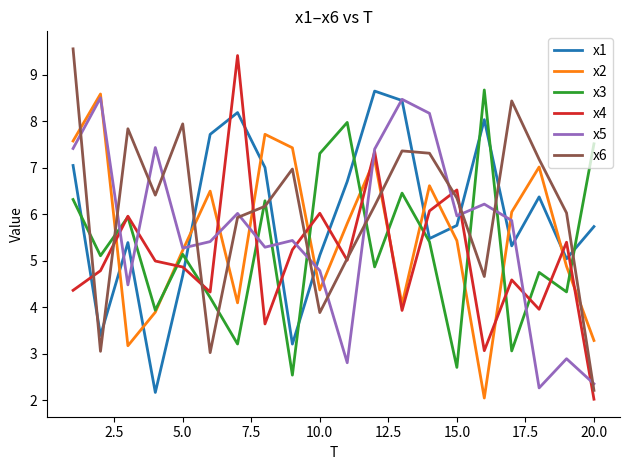

What is the greatest value displayed?

9.6